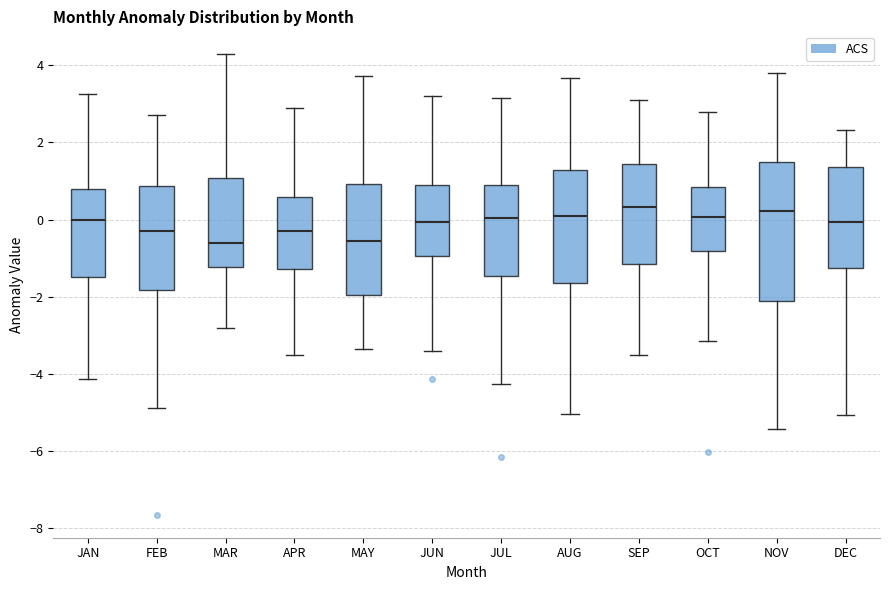

Reading left to right, read every box against the y-axis: the position of its median line, the range the box covers, and the ends of its whiskers. The values are not printed on the chart, so give them approximately, as read against the axis.

JAN: median 0.0, box -1.4 to 0.8, whiskers -4.2 to 3.2
FEB: median -0.2, box -1.8 to 0.8, whiskers -4.8 to 2.8
MAR: median -0.6, box -1.2 to 1.0, whiskers -2.8 to 4.2
APR: median -0.2, box -1.2 to 0.6, whiskers -3.6 to 2.8
MAY: median -0.6, box -2.0 to 1.0, whiskers -3.4 to 3.8
JUN: median 0.0, box -1.0 to 0.8, whiskers -3.4 to 3.2
JUL: median 0.0, box -1.4 to 1.0, whiskers -4.2 to 3.2
AUG: median 0.0, box -1.6 to 1.2, whiskers -5.0 to 3.6
SEP: median 0.4, box -1.2 to 1.4, whiskers -3.4 to 3.0
OCT: median 0.0, box -0.8 to 0.8, whiskers -3.2 to 2.8
NOV: median 0.2, box -2.2 to 1.4, whiskers -5.4 to 3.8
DEC: median 0.0, box -1.2 to 1.4, whiskers -5.0 to 2.4